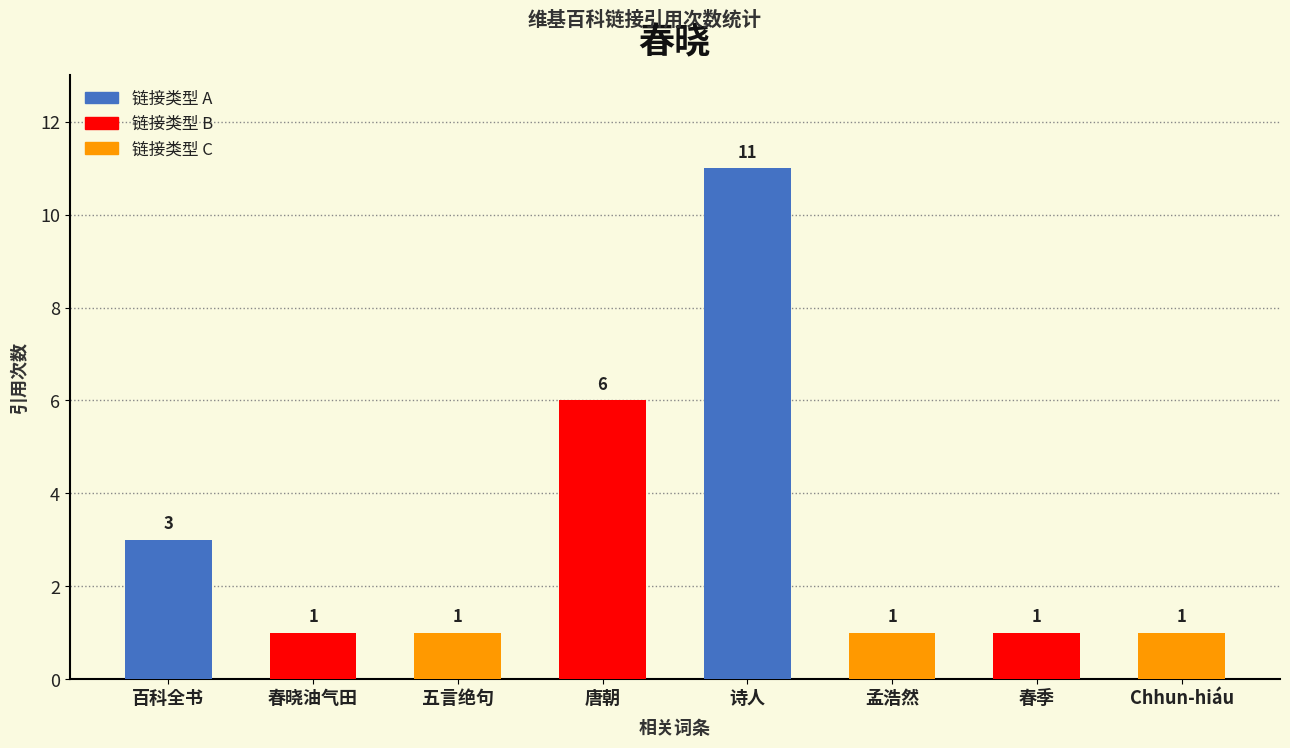

How many values are between 1 and 6?

7